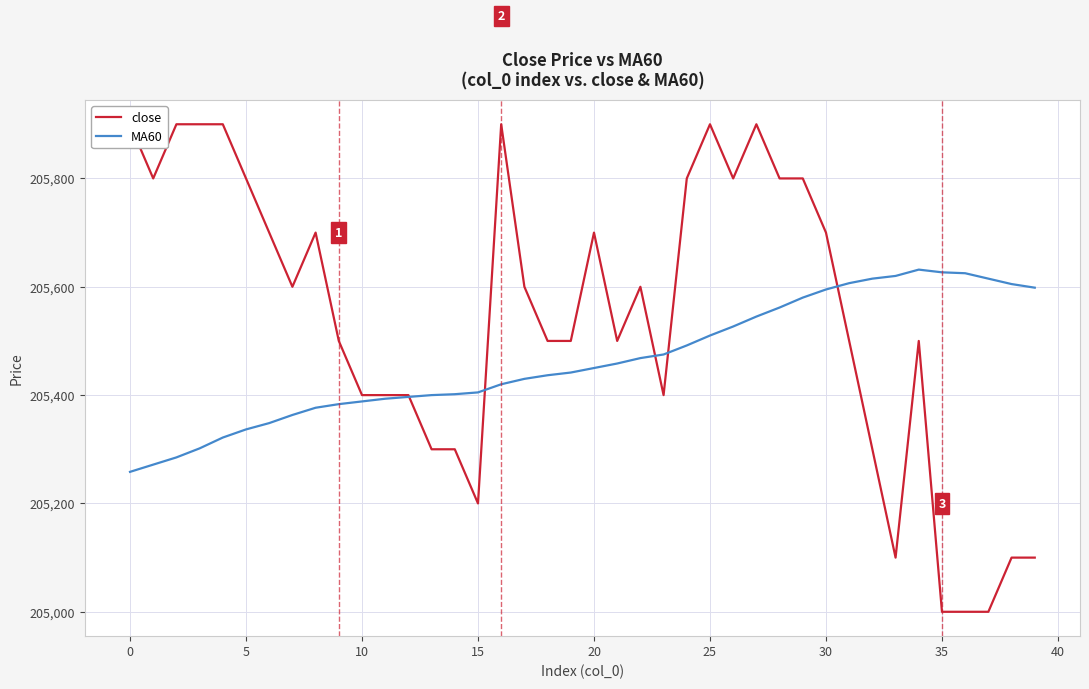

Between which two adjacent categories do close and MA60 first intersect?

12 and 13